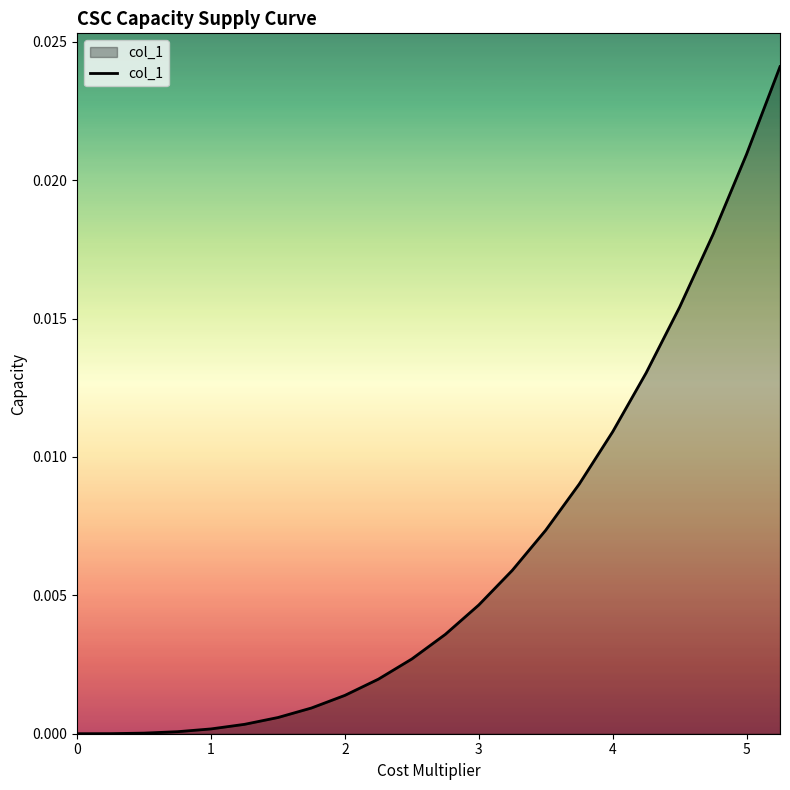

Does the chart display data point markers on the line(s)?

No